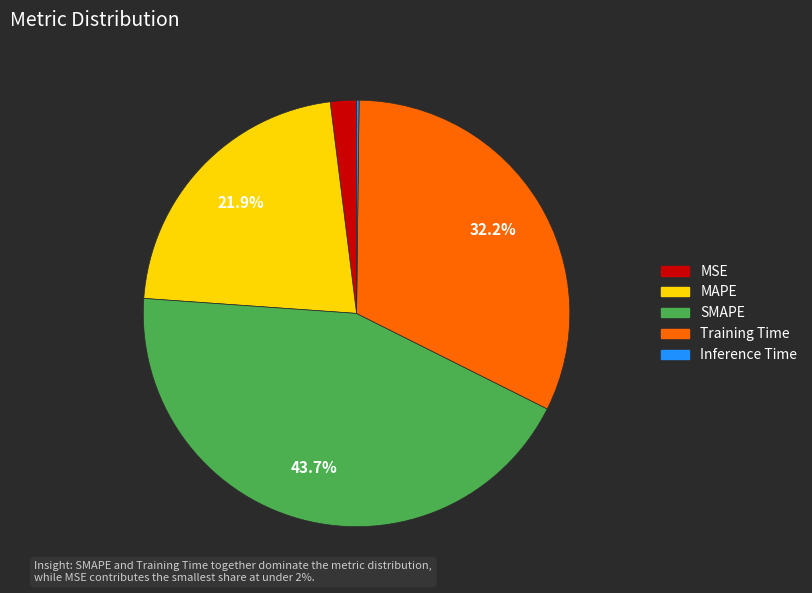

What is the largest slice in the pie chart?

SMAPE